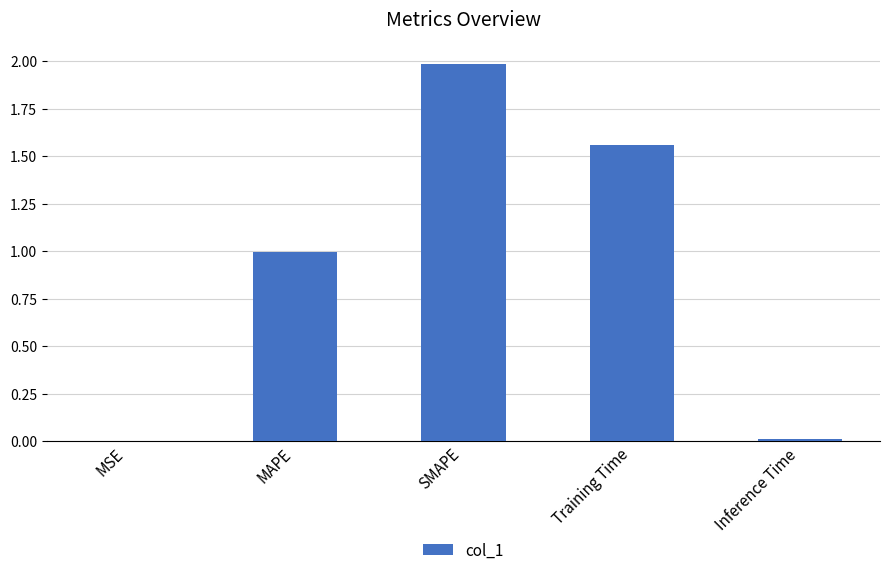

The chart shows a value of 0.0 at Inference Time. True or false?

True